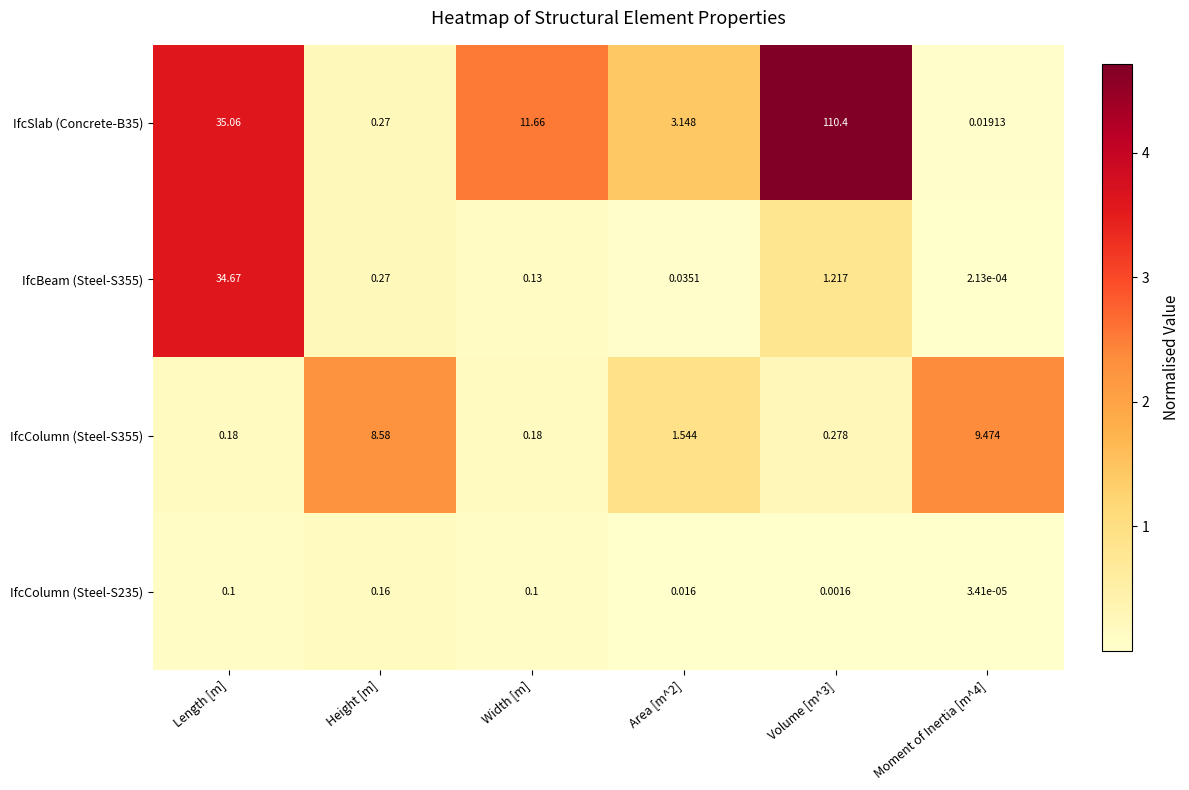

Count the number of categories in the chart.

6